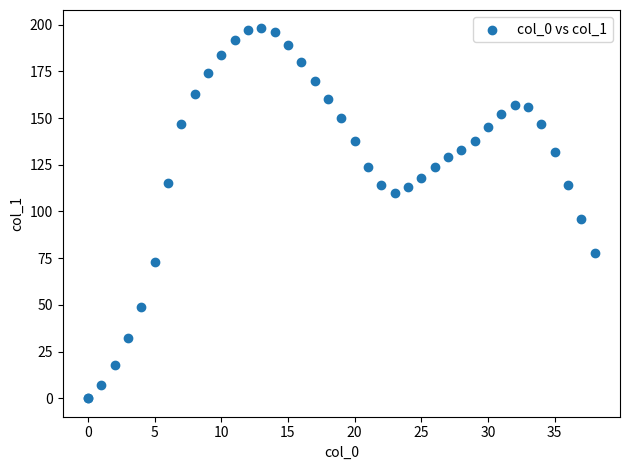

What Y value in the scatter plot is closest to 99?

96